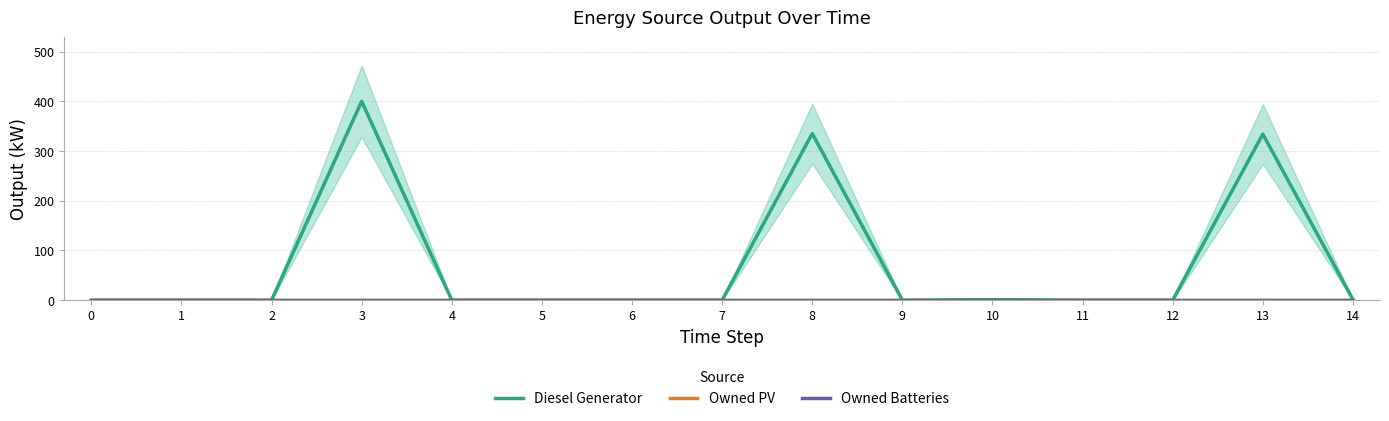

Is it true that Diesel Generator equals 166.7 at 8?

False